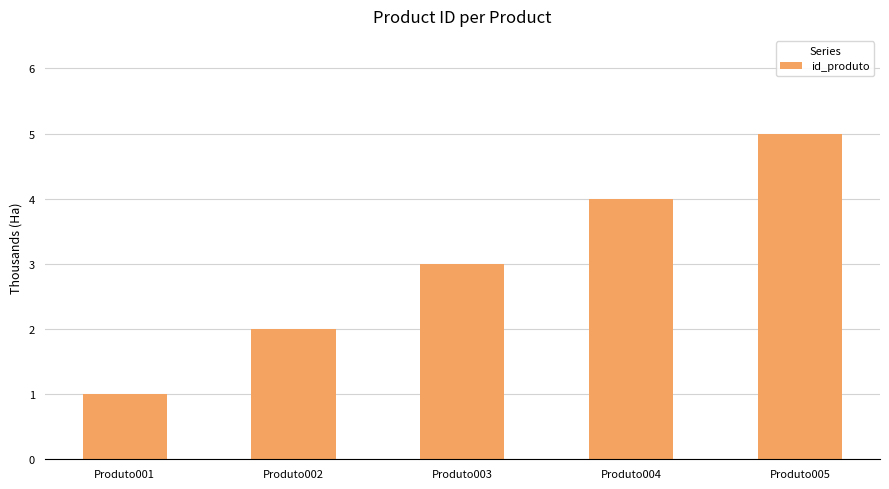

List the labels in order of value, largest first.

Produto005, Produto004, Produto003, Produto002, Produto001